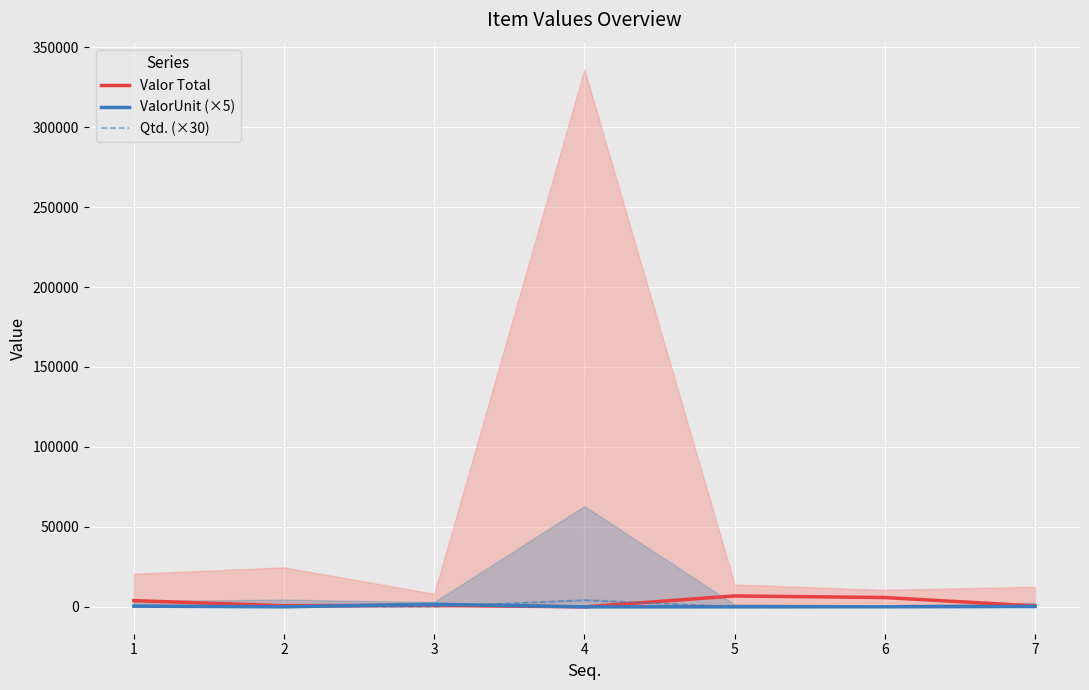

What is the value of the Qtd. (×30) point at the 4th from the left?

4200.0